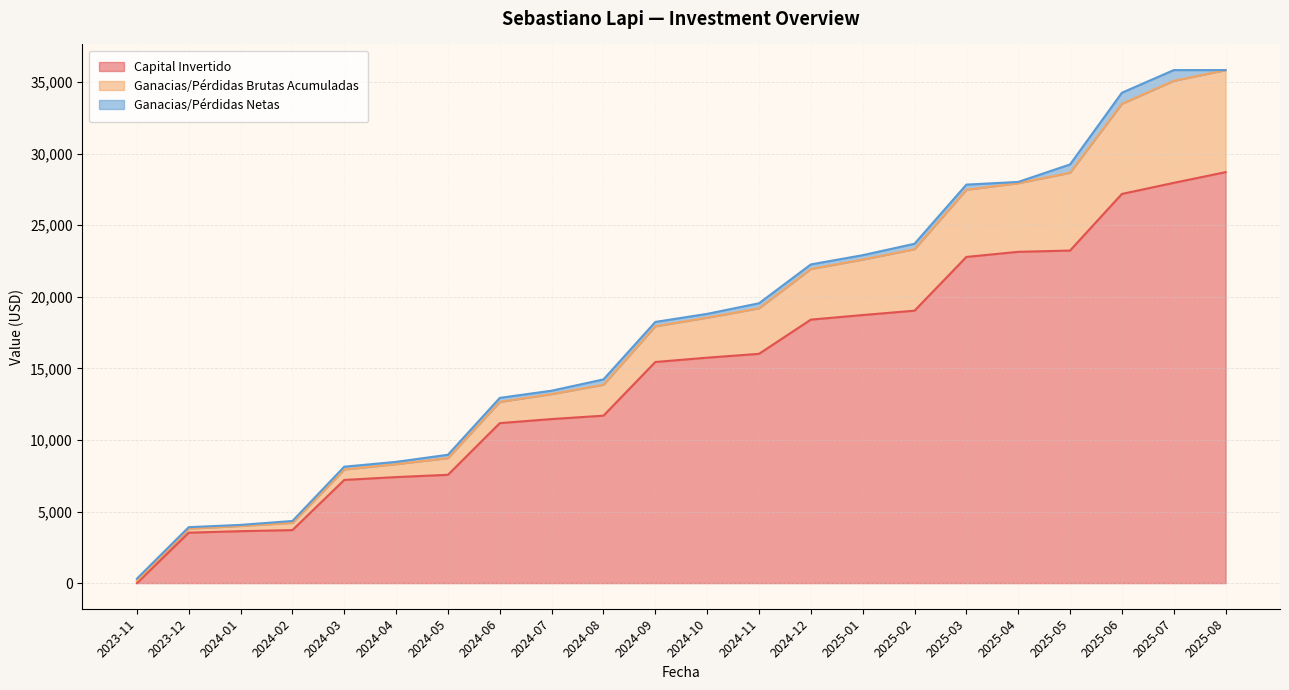

At which label does Capital Invertido reach its minimum?

2023-11